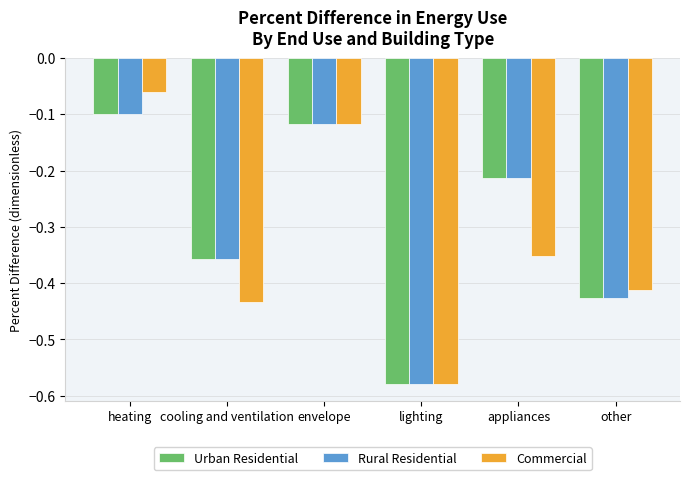

At which label is Commercial closest to 0?

heating